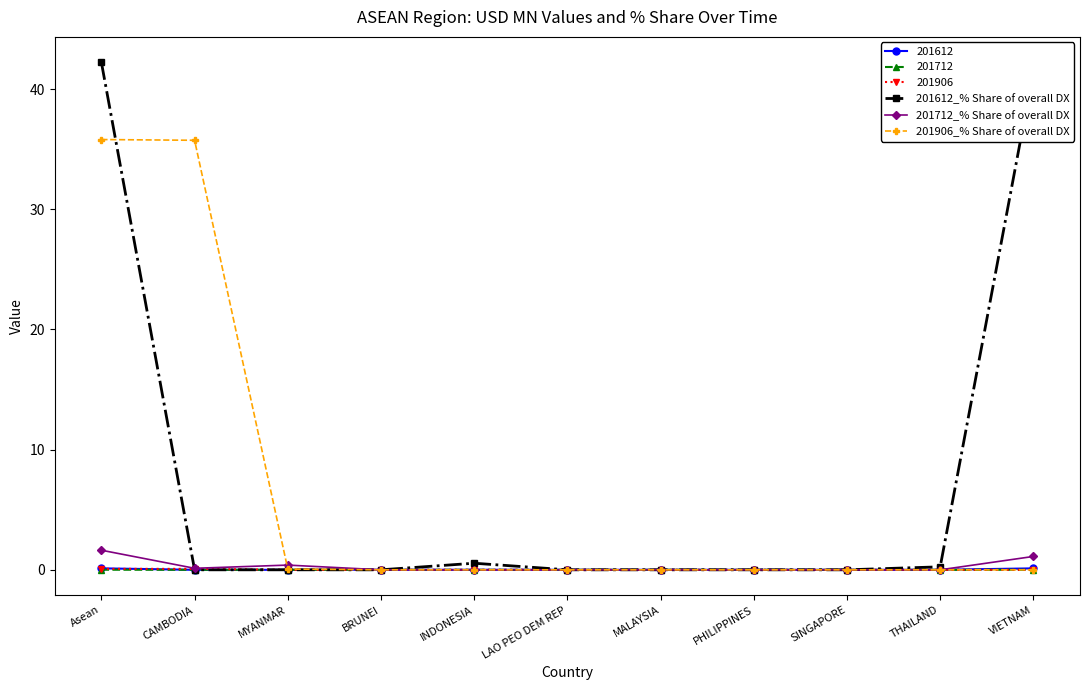

What is the maximum value shown in the chart?

42.2